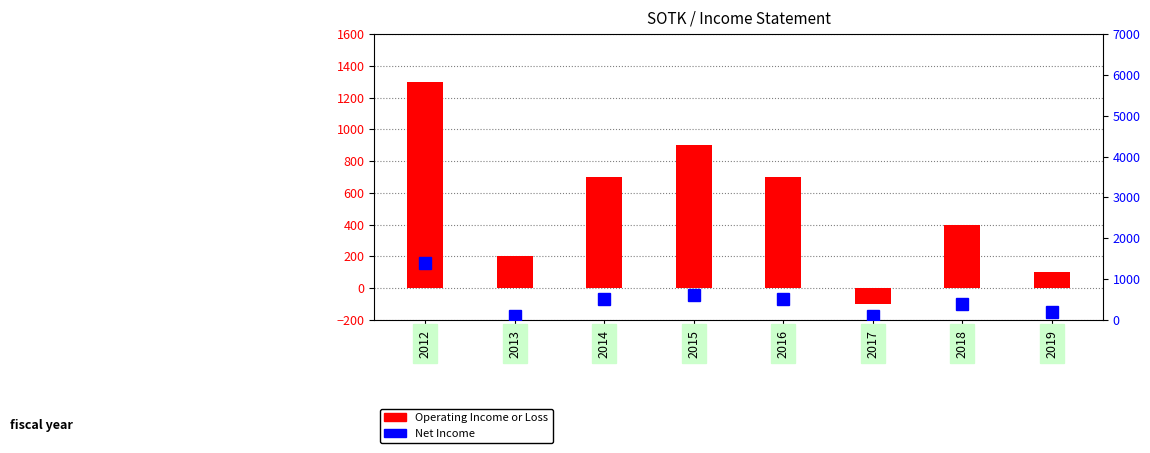

Reading left to right, list all the values displayed in this chart.

Operating Income or Loss: 2012=1300	2013=200	2014=700	2015=900	2016=700	2017=-100	2018=400	2019=100
Net Income: 2012=1400	2013=100	2014=500	2015=600	2016=500	2017=100	2018=400	2019=200